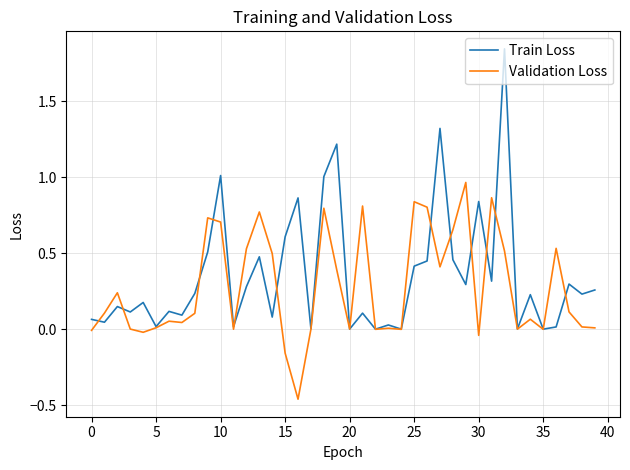

List the series in order of their peak value, lowest first.

Validation Loss, Train Loss